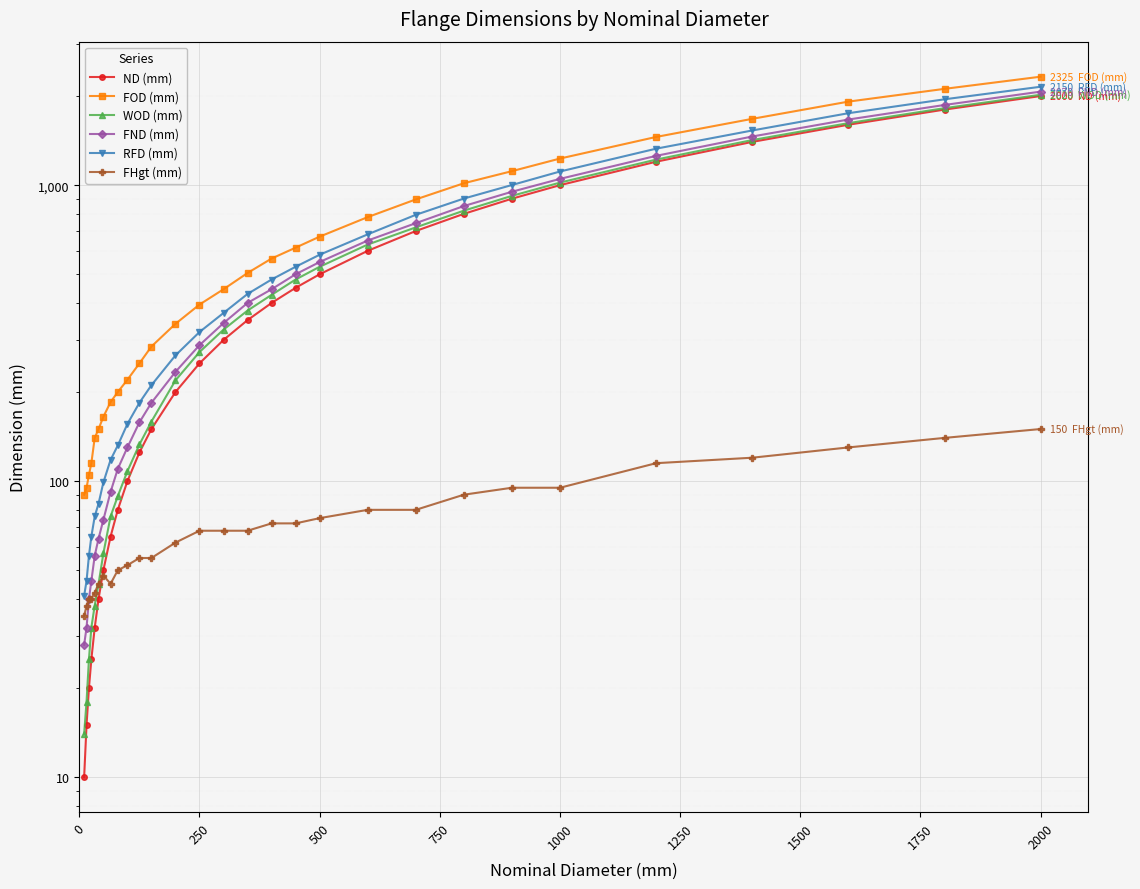

What is the sum of all RFD (mm) values?

17442